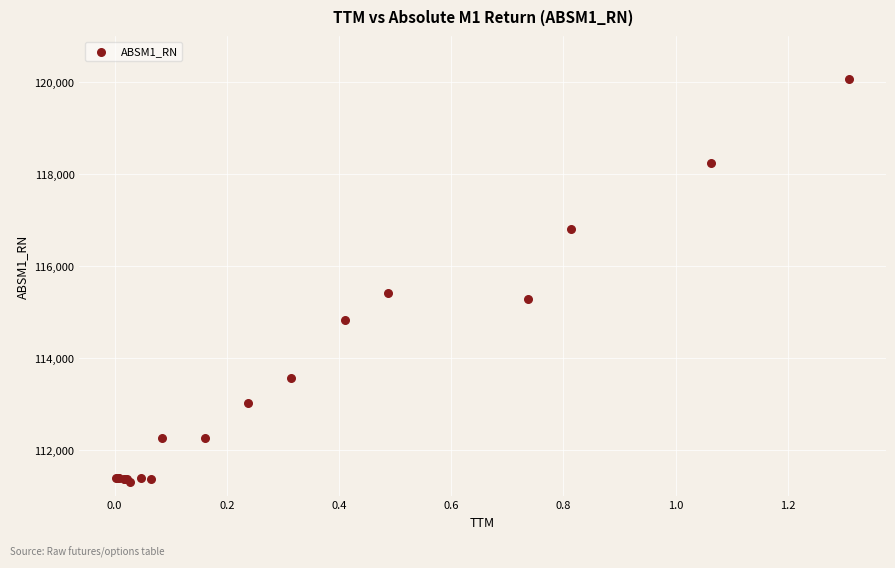

What Y value in the scatter plot is closest to 115696?

115416.2